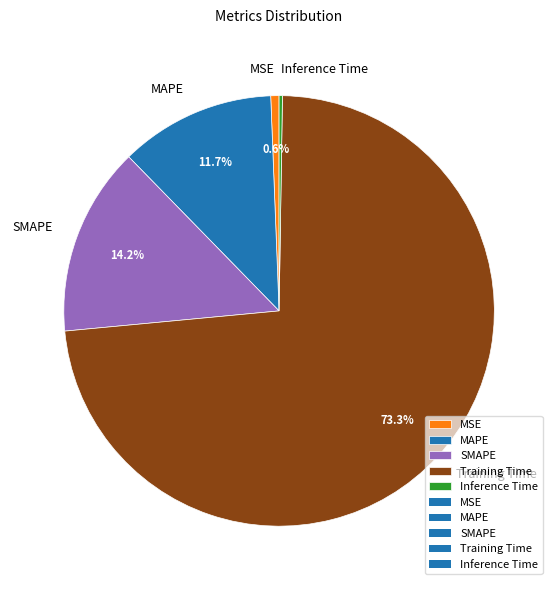

What percentage is NOT represented by Training Time?

26.7%